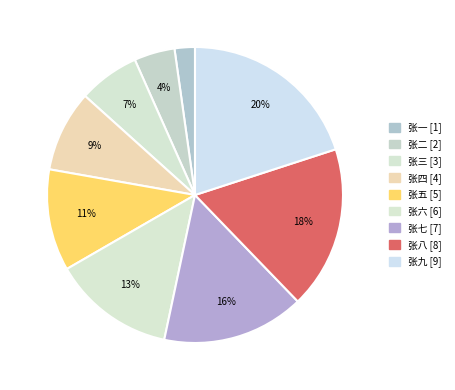

To the nearest percent, what percentage of the pie is 张四?

9%